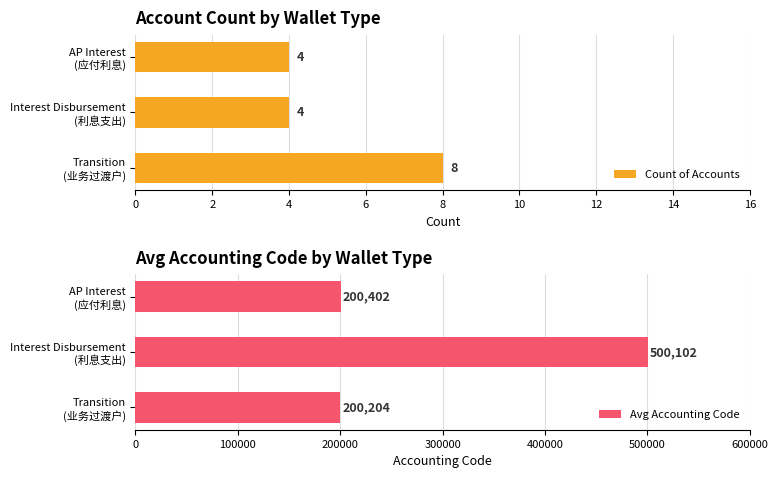

Does the chart contain stacked bars?

No